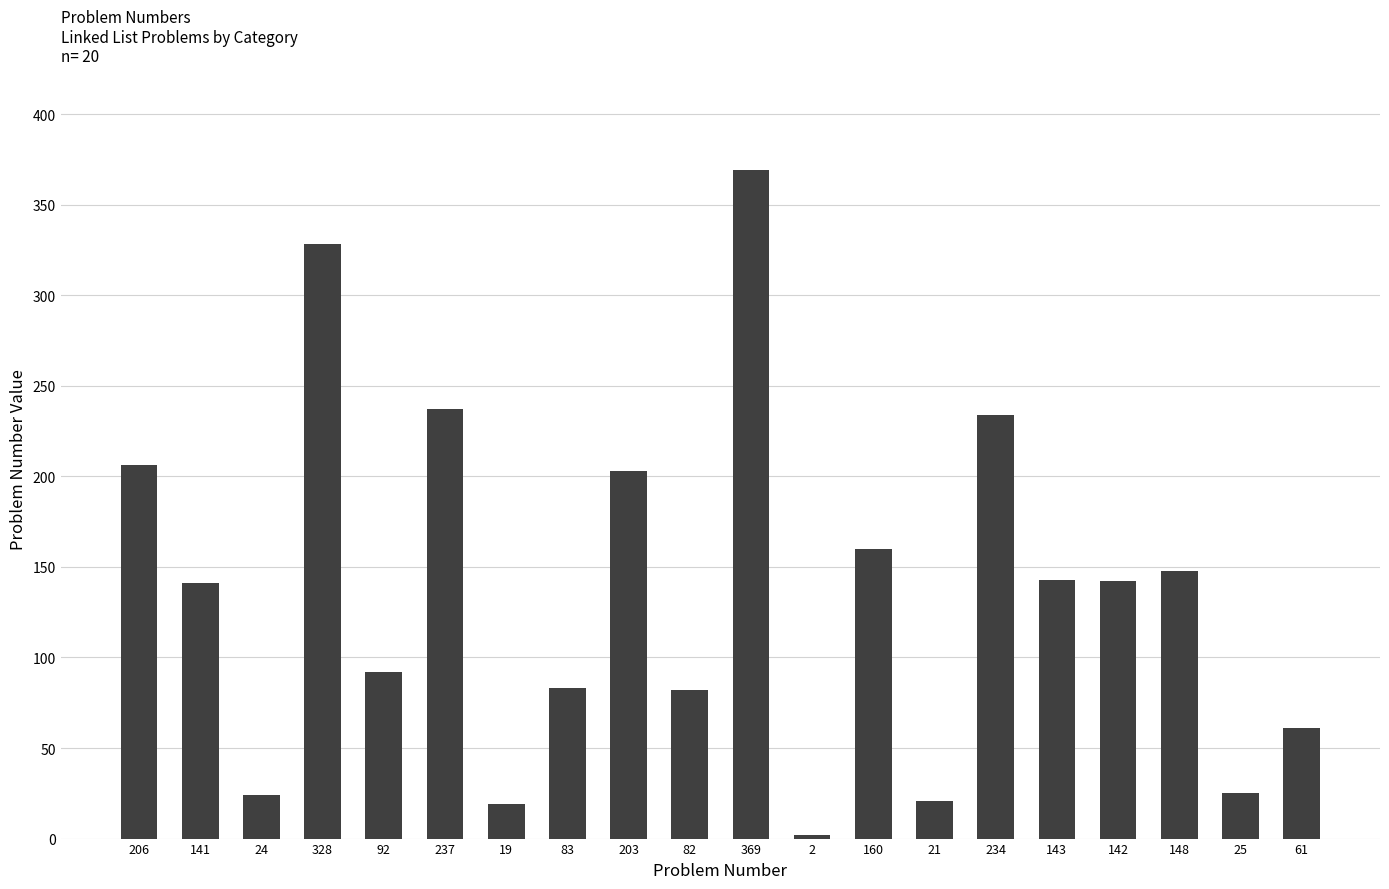

What is the sum of all values?

2720